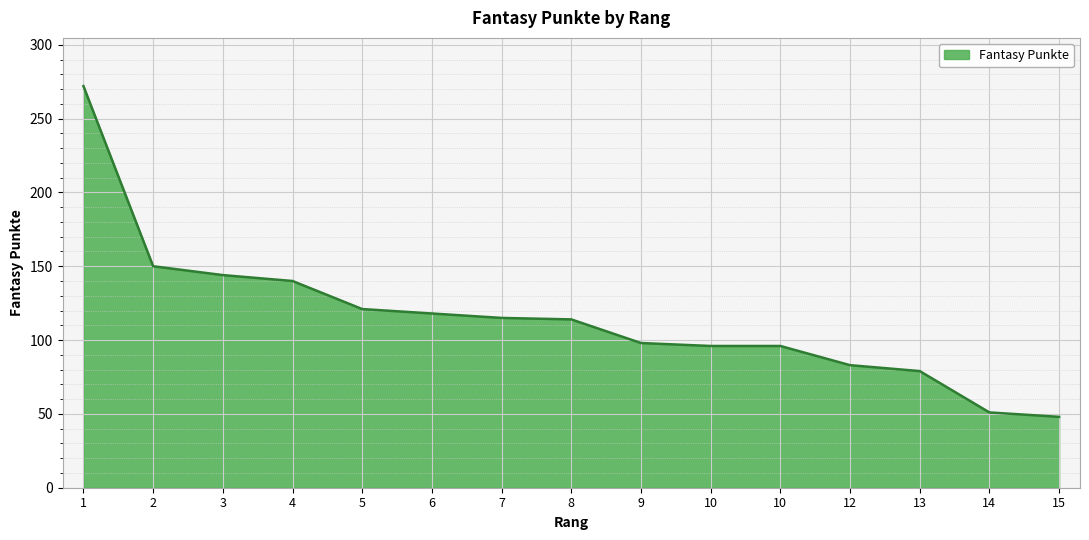

Does the chart display data point markers on the line(s)?

No